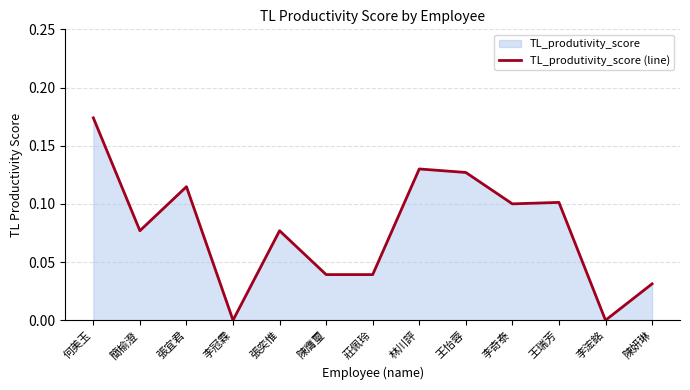

Does the chart display data point markers on the line(s)?

No